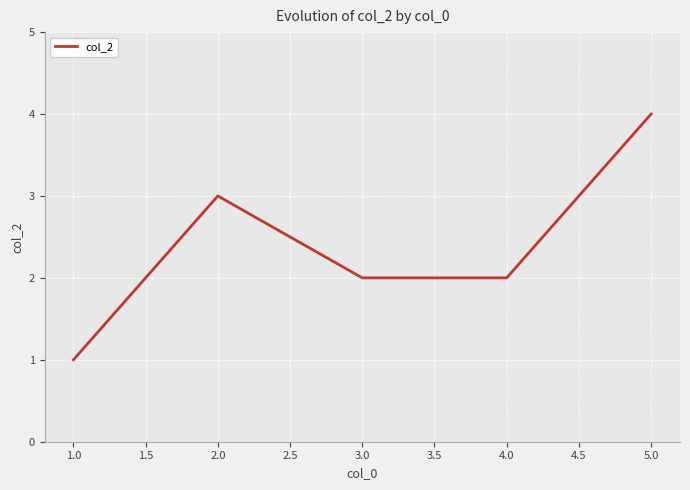

Which has a higher value, 1.0 or 4.0?

4.0